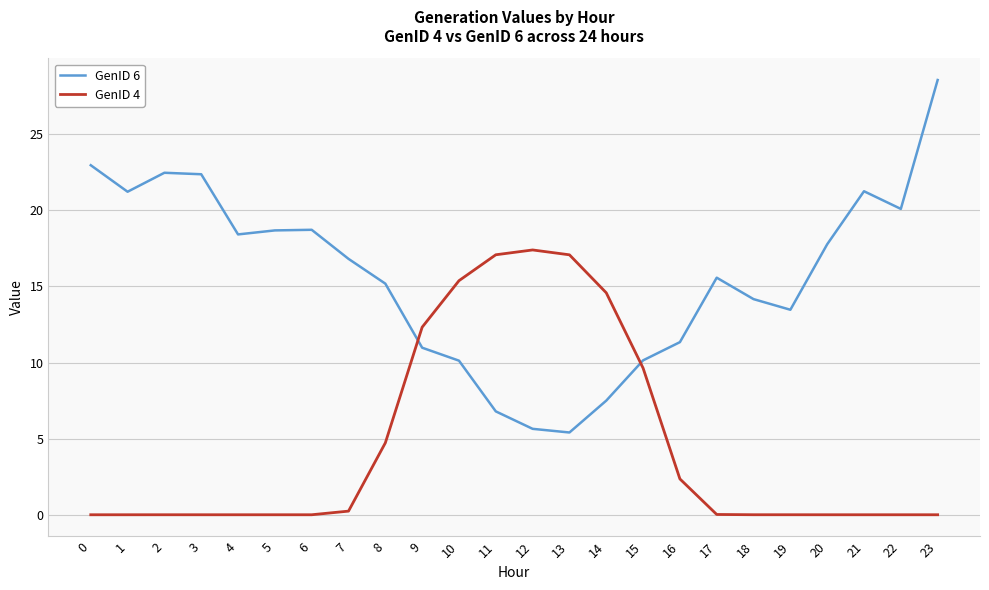

Where is GenID 4 nearest to the value 8?

15